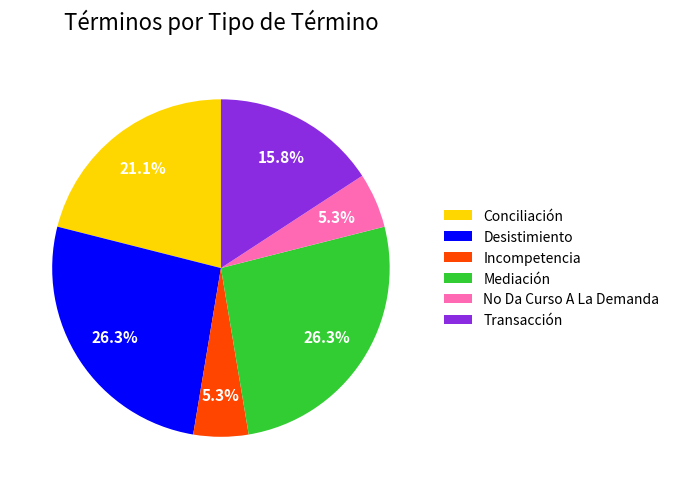

Does Desistimiento represent more than half of the total?

No